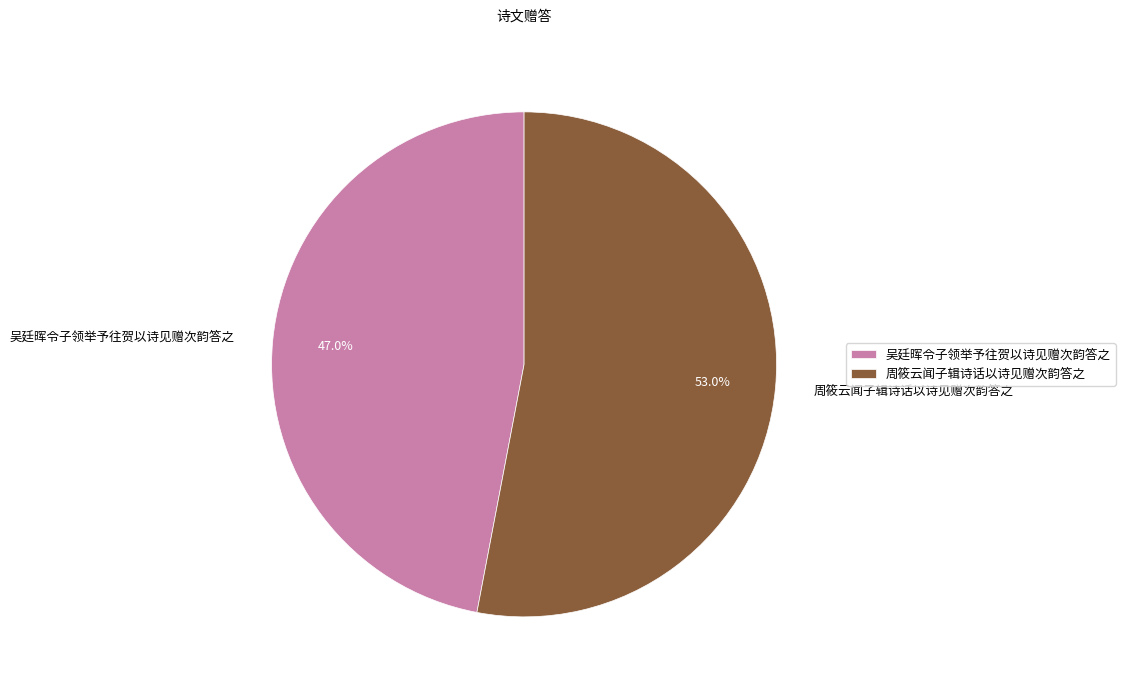

Which slice is the smallest?

吴廷晖令子领举予往贺以诗见赠次韵答之